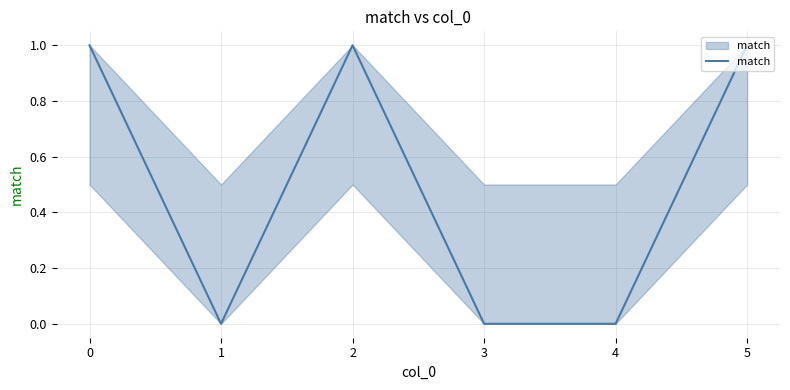

How many values are below 1?

3